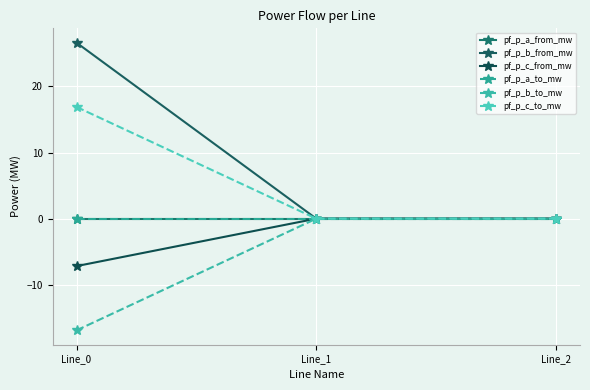

Is this an area chart (filled region under the line)?

No